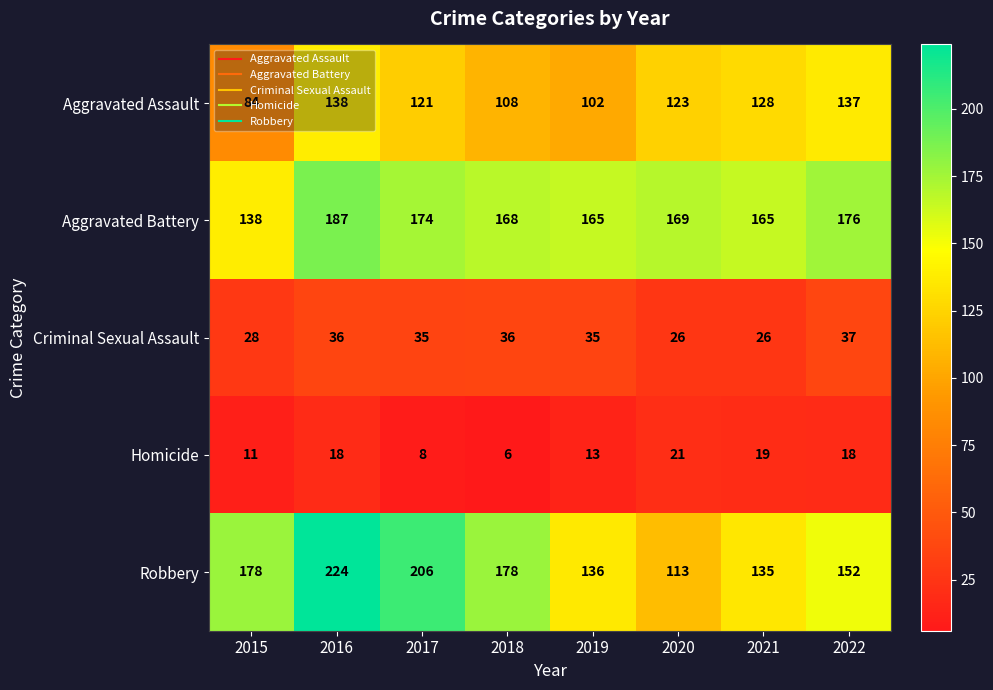

What is the total value across all series at 2020?

452